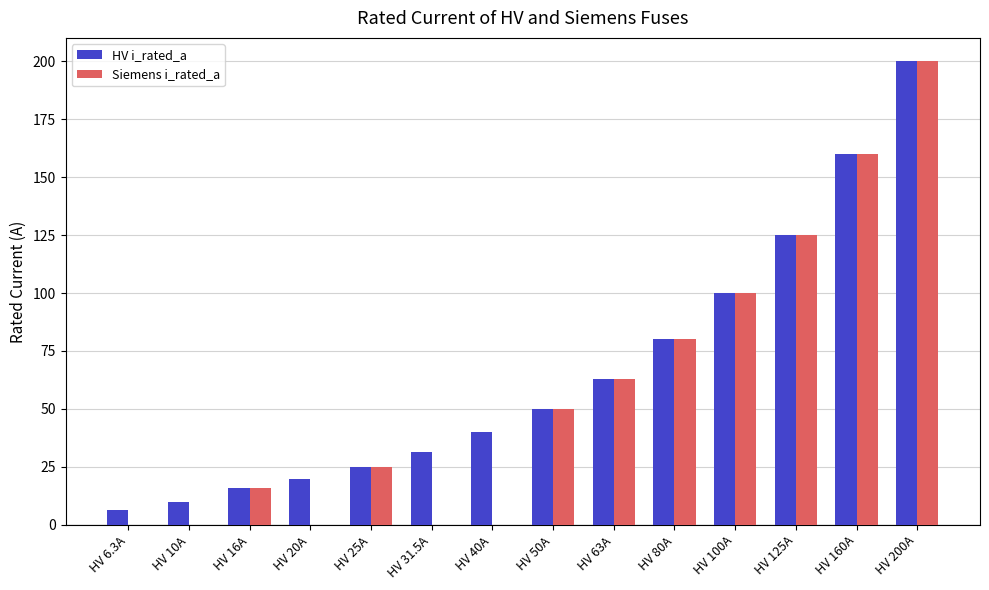

Which series has the widest spread of values?

Siemens i_rated_a